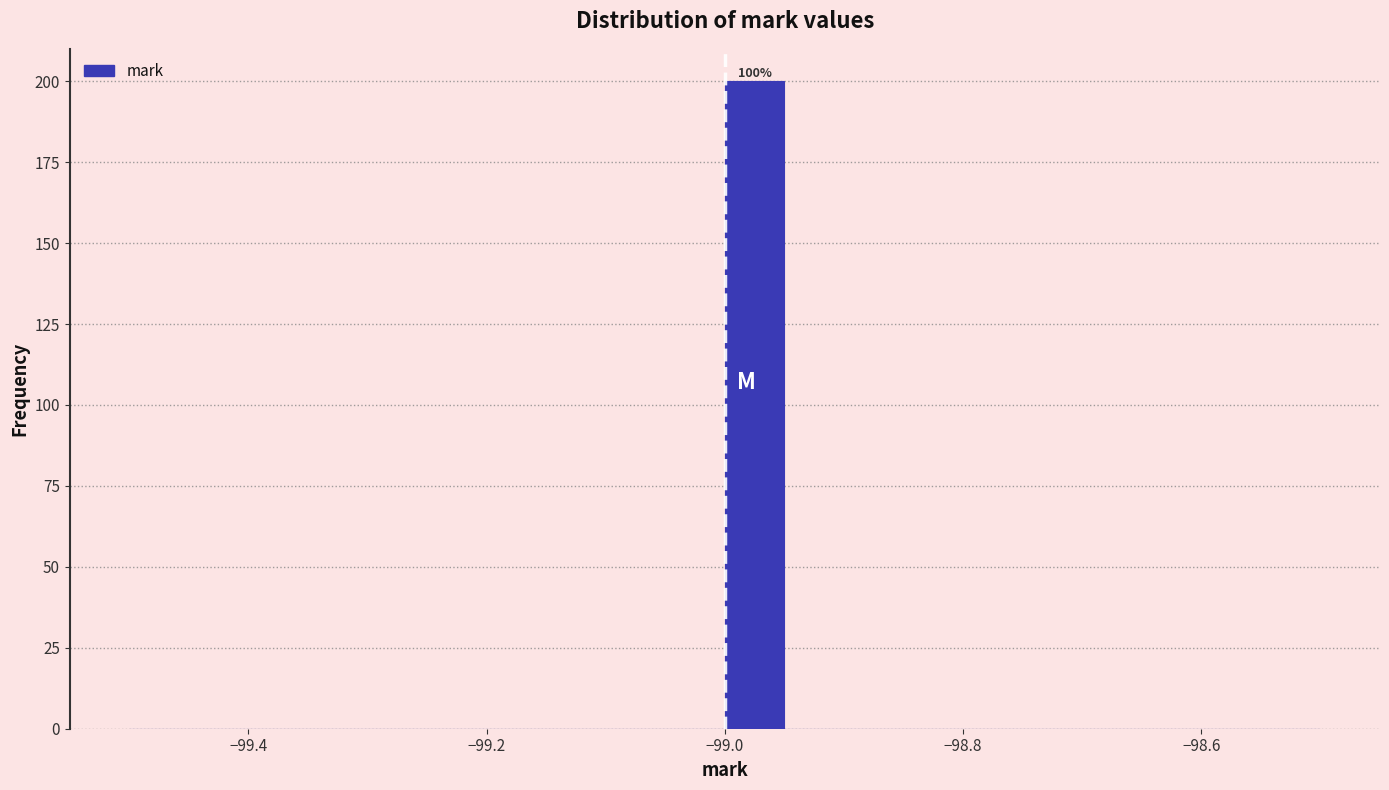

Around what value on the x-axis is the tallest bar? Give the approximate position of its centre, as read against the axis.

-98.98